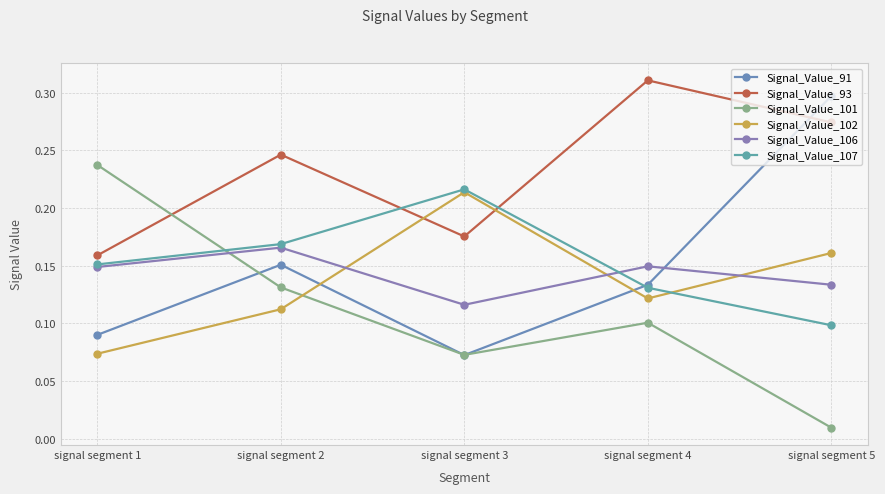

At which label is Signal_Value_102 closest to 0?

signal segment 1